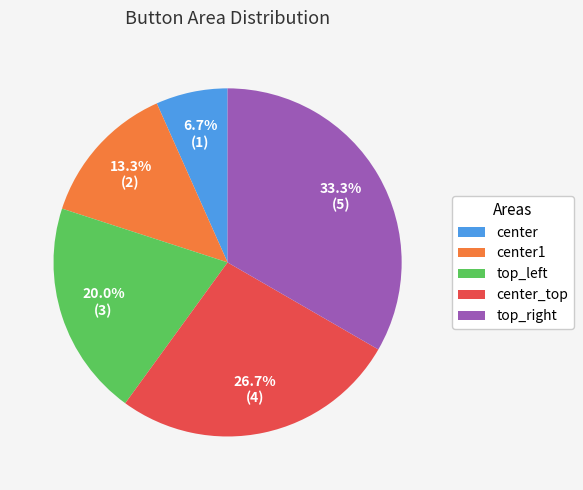

What is the smallest slice in the pie chart?

center